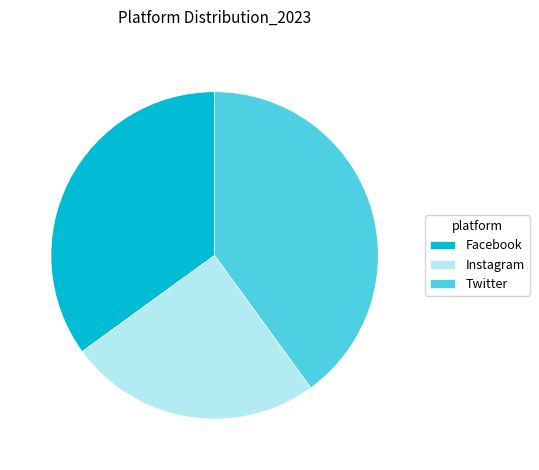

Rank the categories by value from lowest to highest.

Instagram, Facebook, Twitter